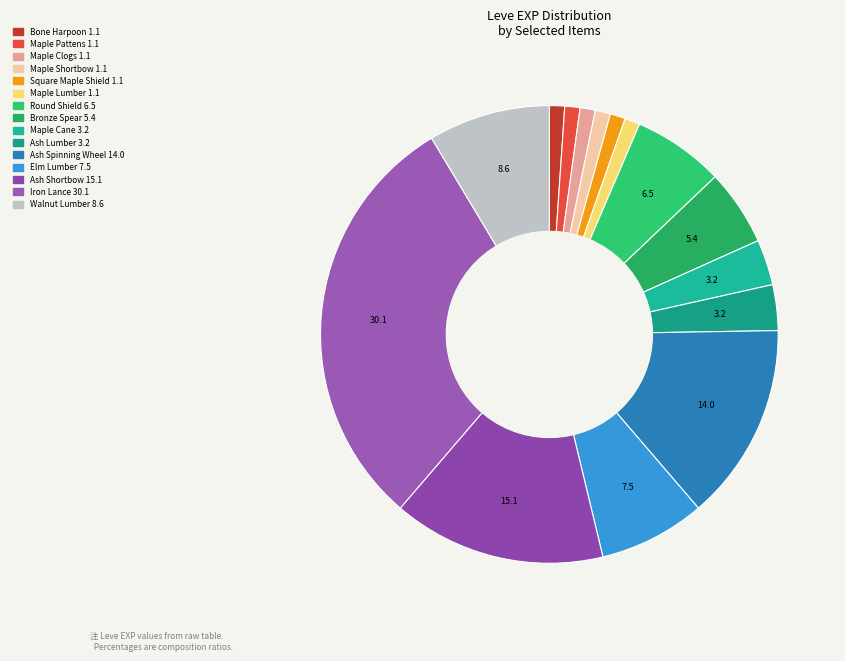

What percentage is the Elm Lumber slice, to the nearest percent?

8%